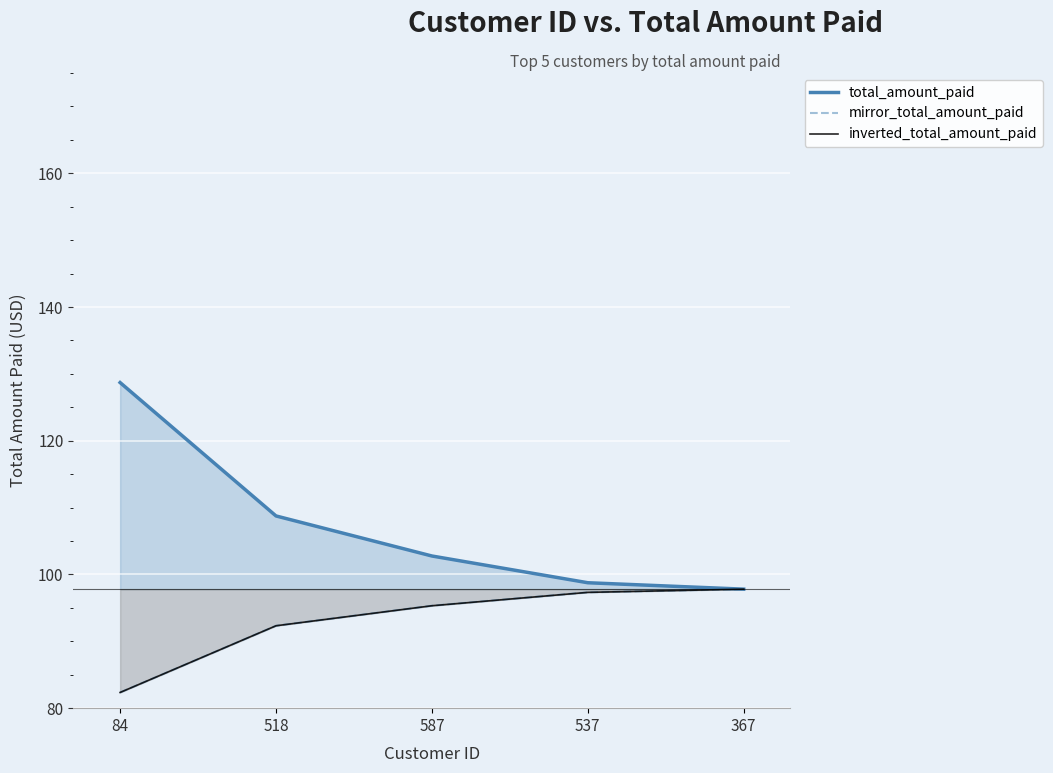

At which category does the chart reach its peak across all series?

84